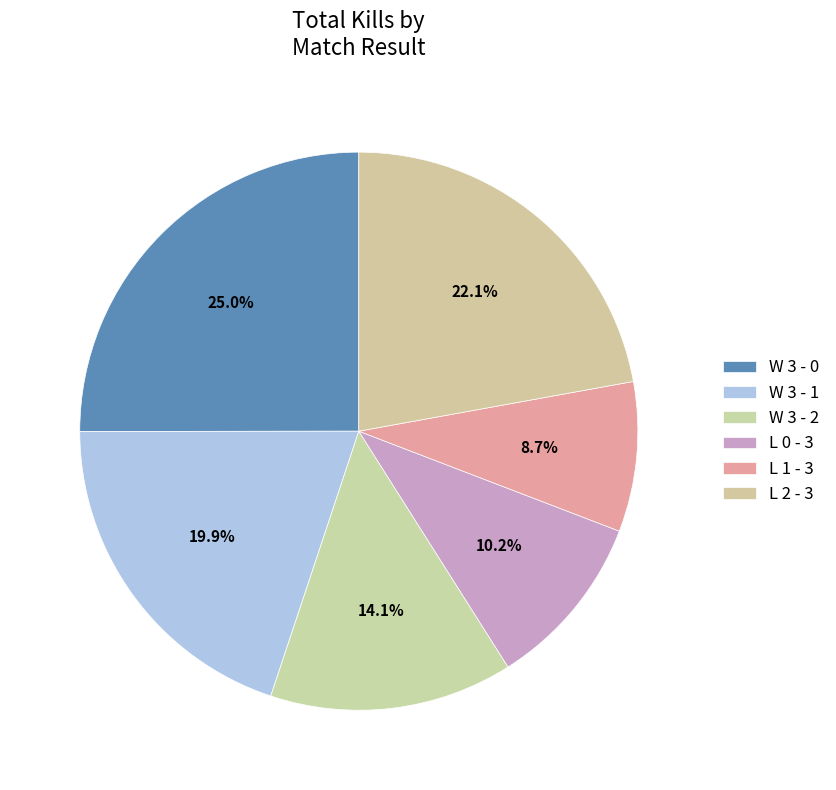

Which category has the smallest portion of the pie?

L 1 - 3